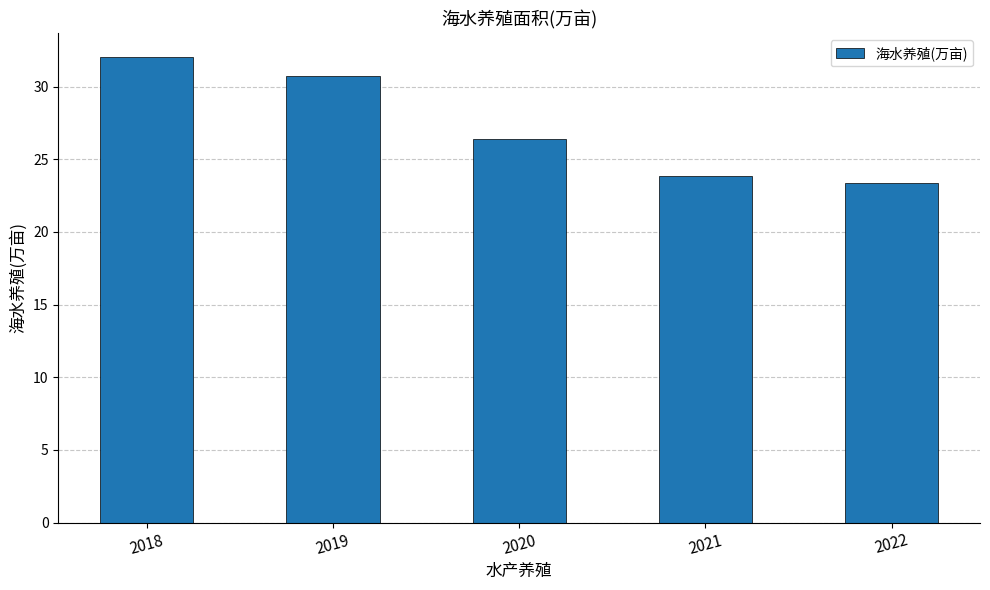

At which category does the chart reach its peak across all series?

2018